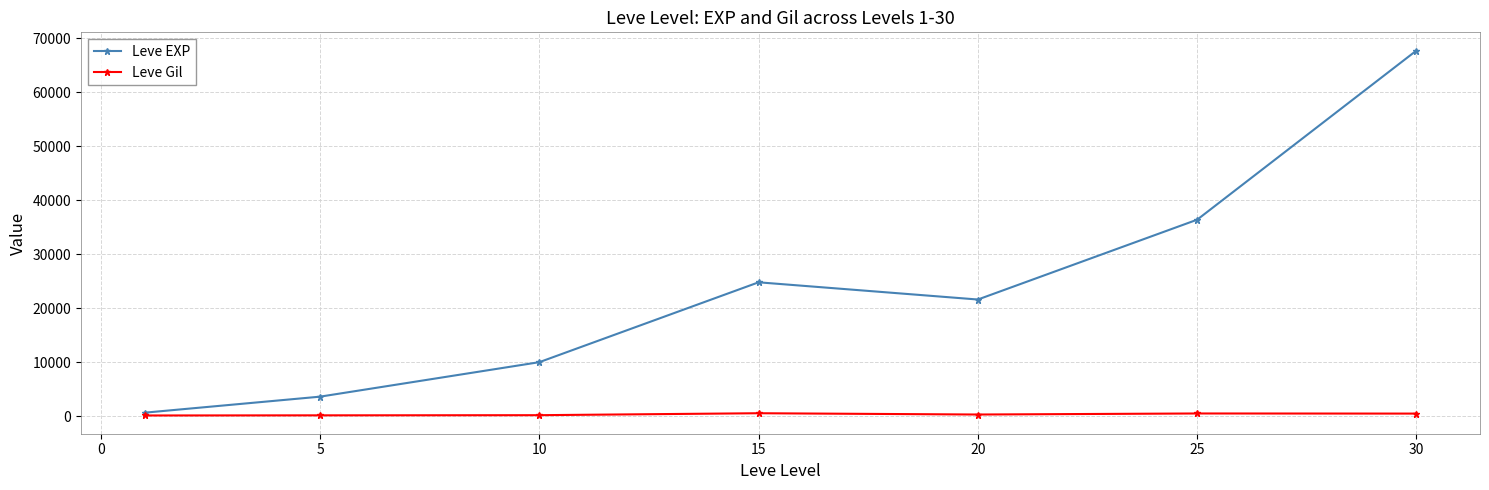

Which series has the largest range (max minus min)?

Leve EXP